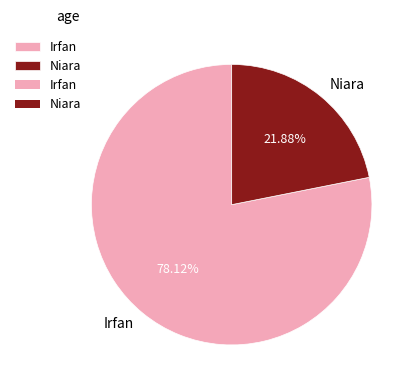

Approximately how many times larger is the value at Irfan compared to Niara?

3.6